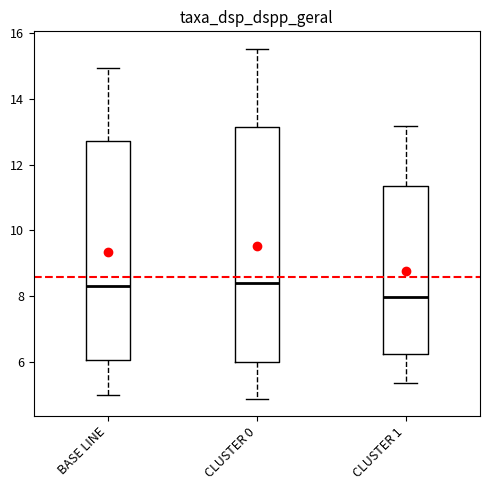

Which box's median line is the lowest?

CLUSTER 1